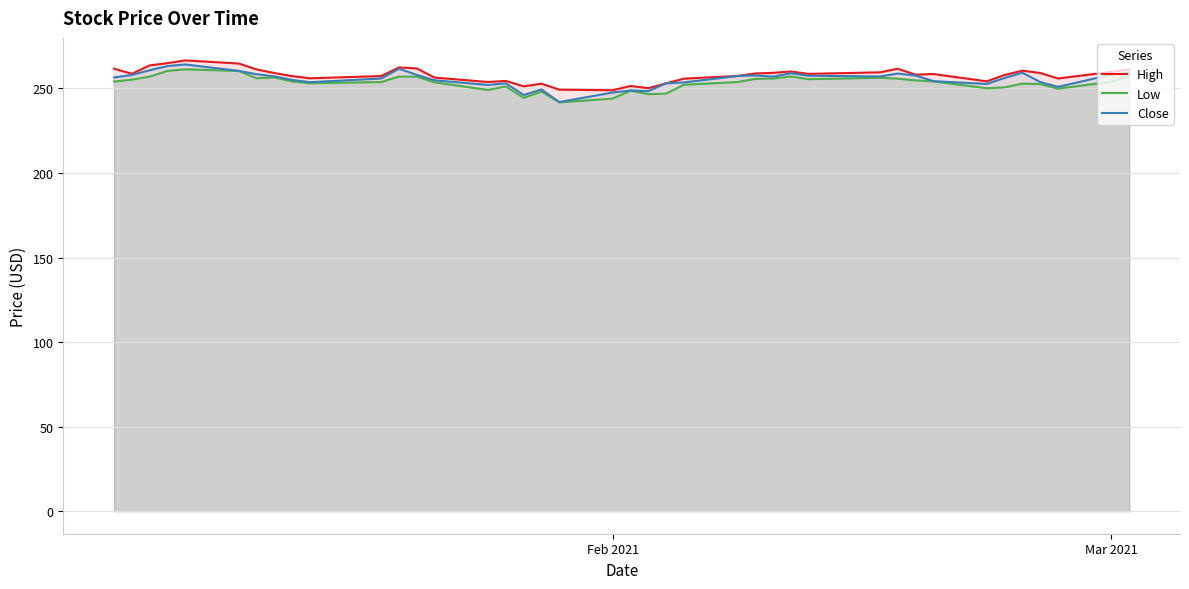

What is the highest value of the Low series?

261.3